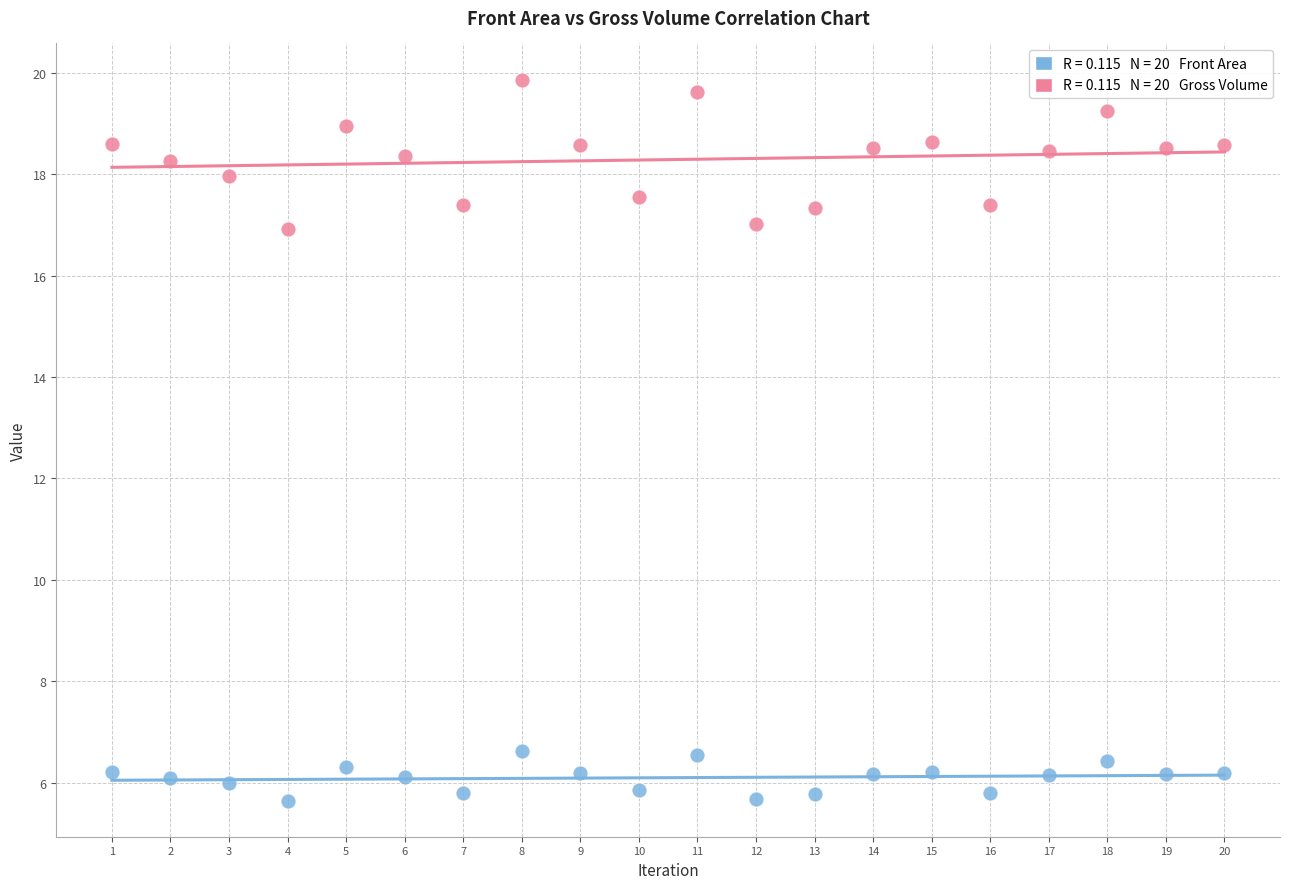

Across all data points, what is the range of Y values (max minus min)?

14.2